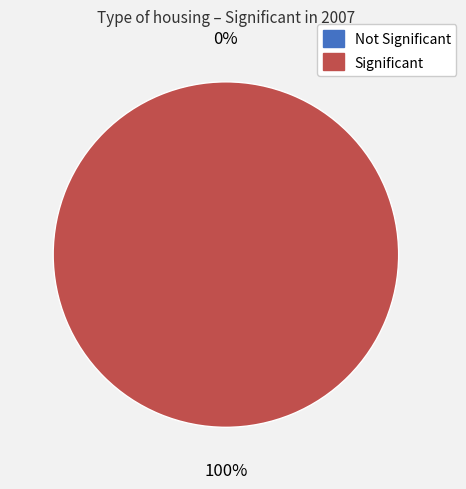

Which has a higher value, Row 0 or Row 1?

Row 1